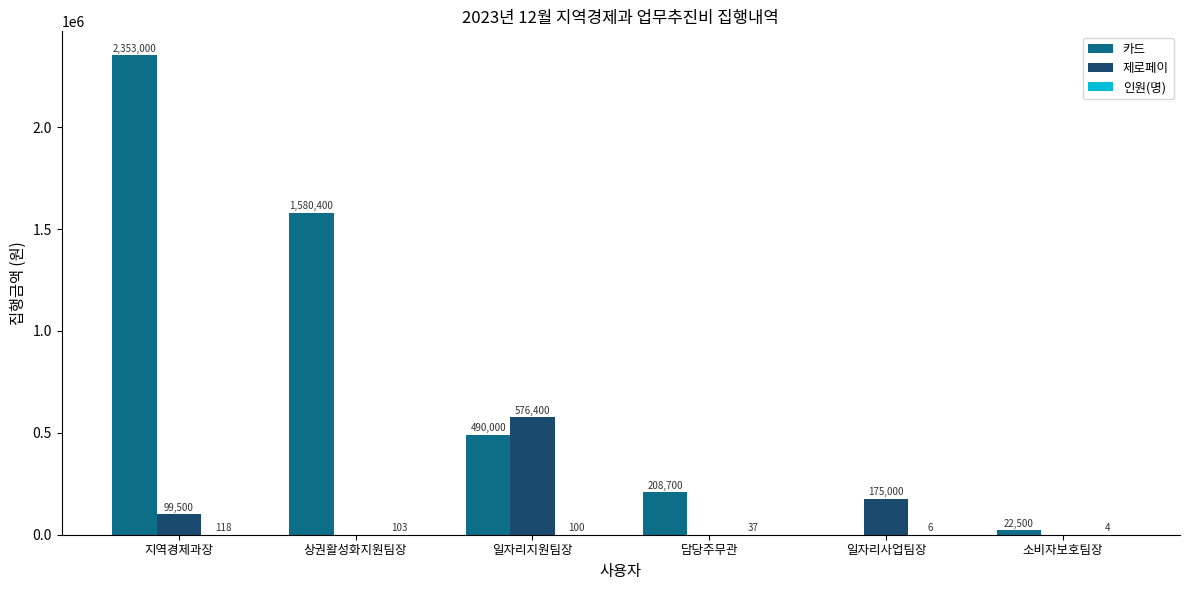

True or false: 제로페이 has a value of 0 at 상권활성화지원팀장.

True